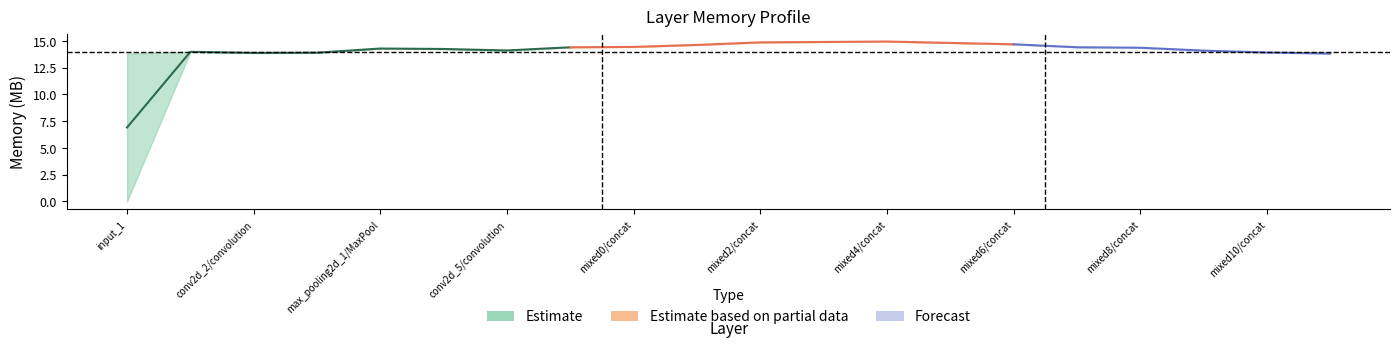

Which has a higher value, mixed1/concat or conv2d_5/convolution?

mixed1/concat